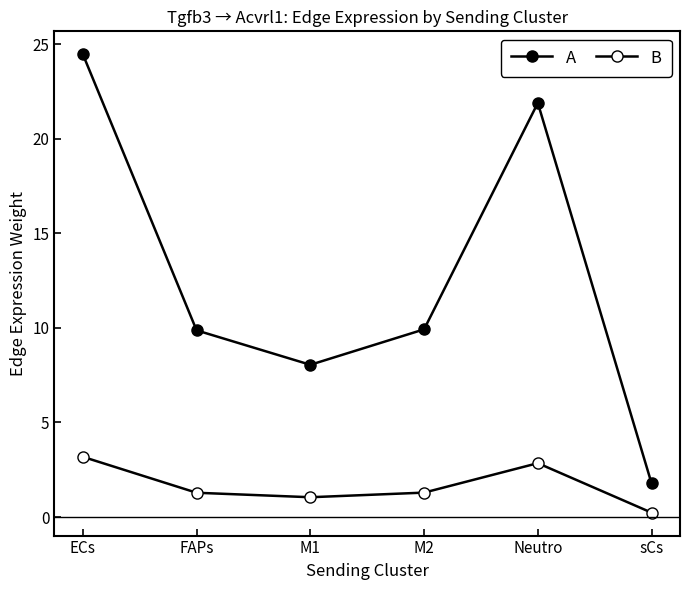

What is the maximum value shown in the chart?

24.5